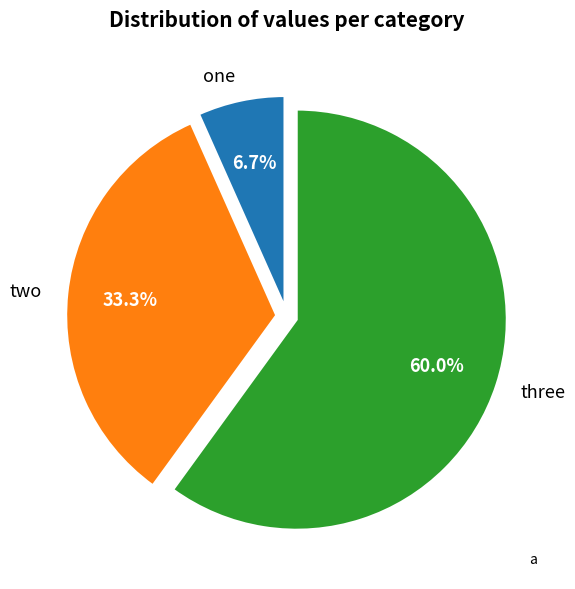

The one slice represents 15% of the pie. True or false?

False